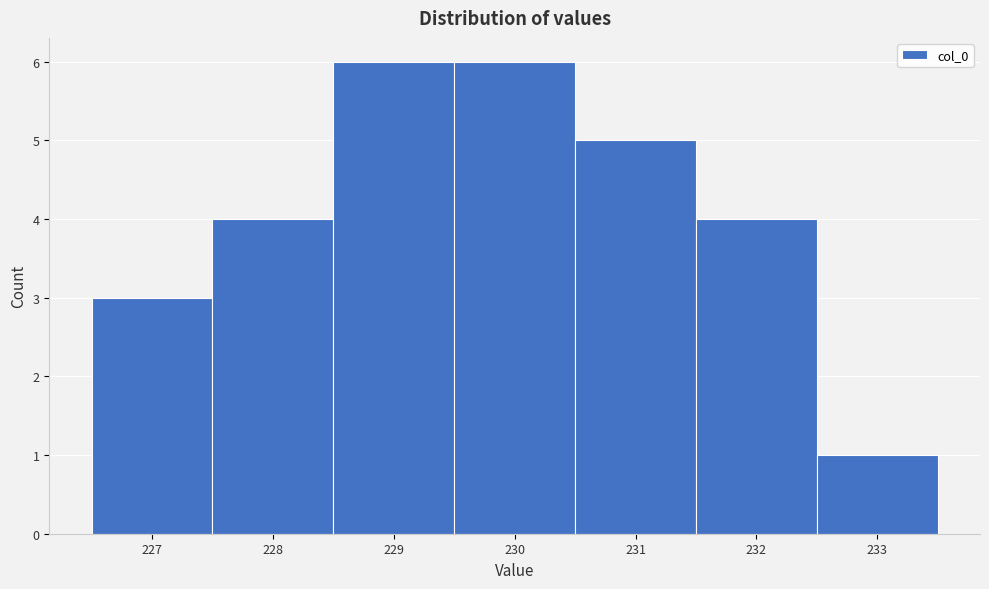

How tall is the bar that spans 226.5 to 227.5 on the x-axis? The values are not printed on the chart, so give them approximately, as read against the axis.

3